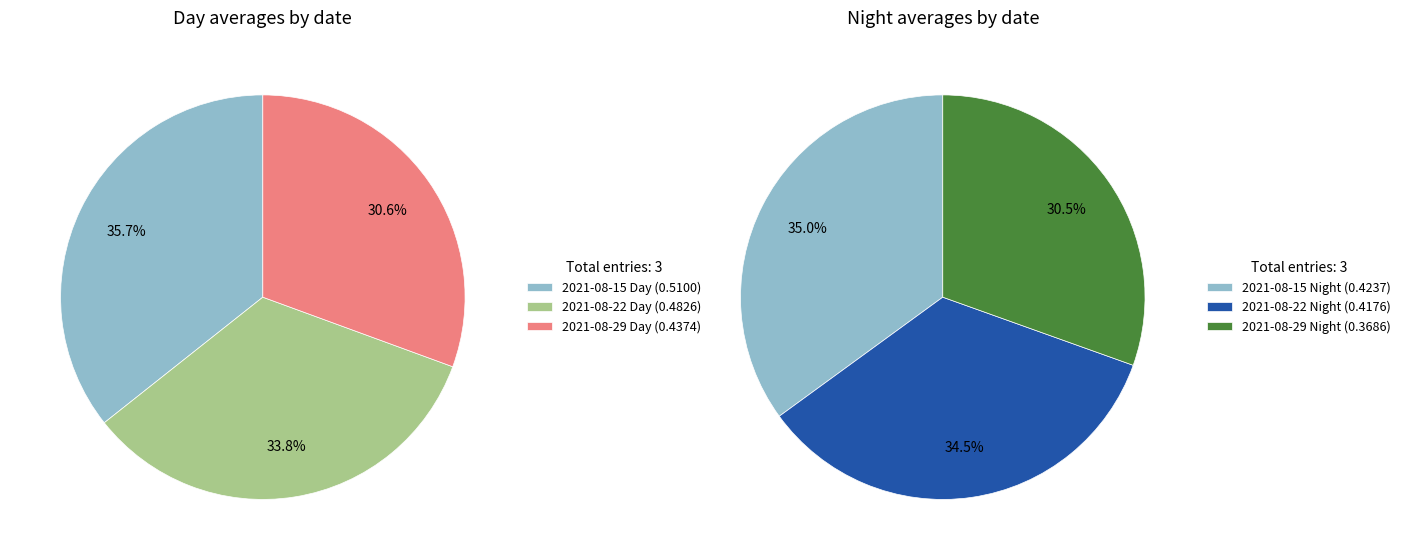

To the nearest percent, what percentage of the pie is 2021-08-22?

34%